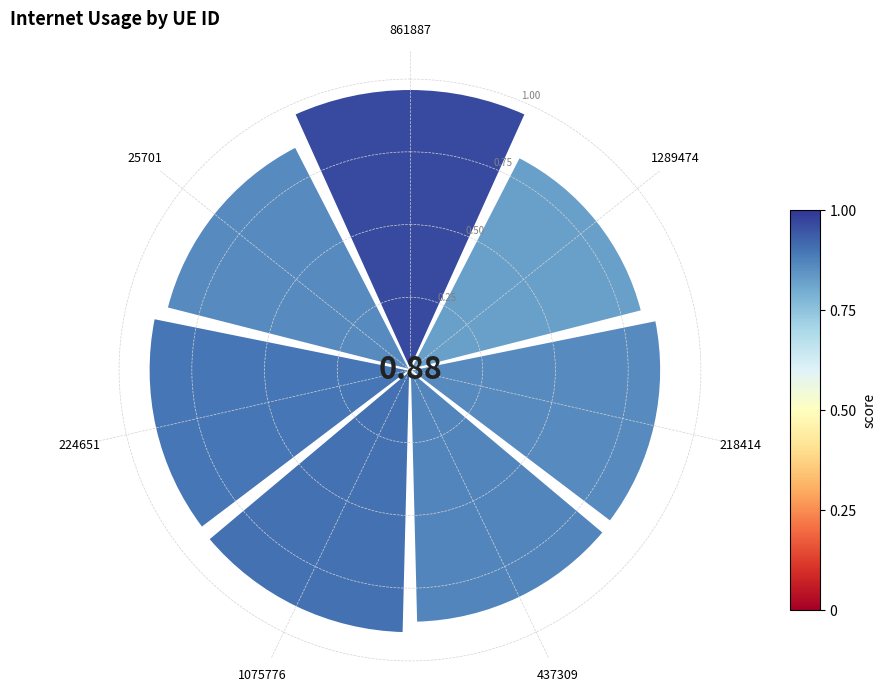

What is the sum of all values?

6.2